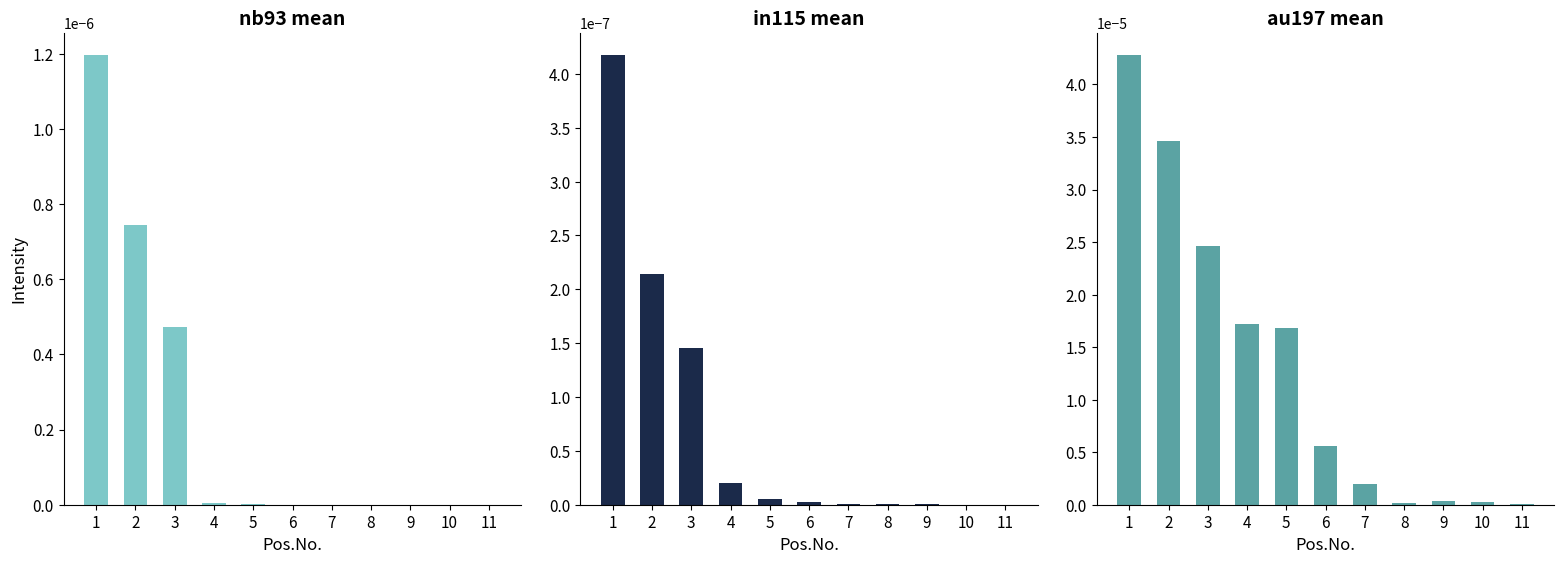

Does the chart contain stacked bars?

No